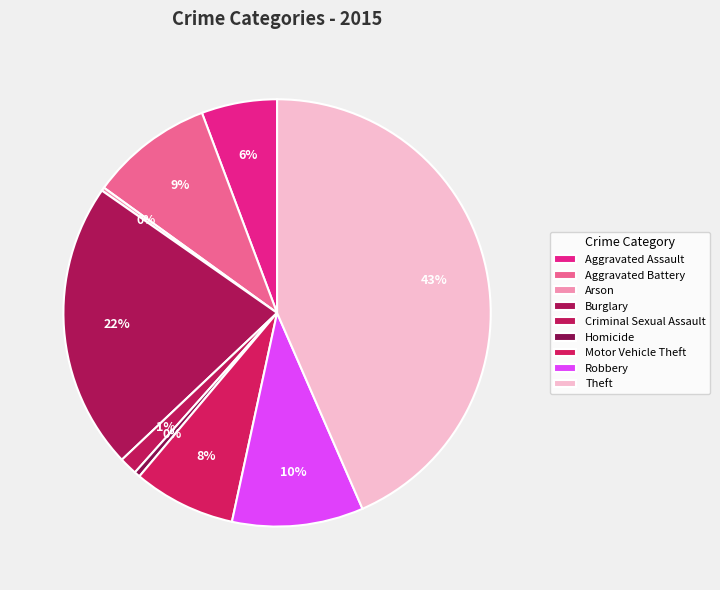

Rank the categories by value from highest to lowest.

Theft, Burglary, Robbery, Aggravated Battery, Motor Vehicle Theft, Aggravated Assault, Criminal Sexual Assault, Homicide, Arson